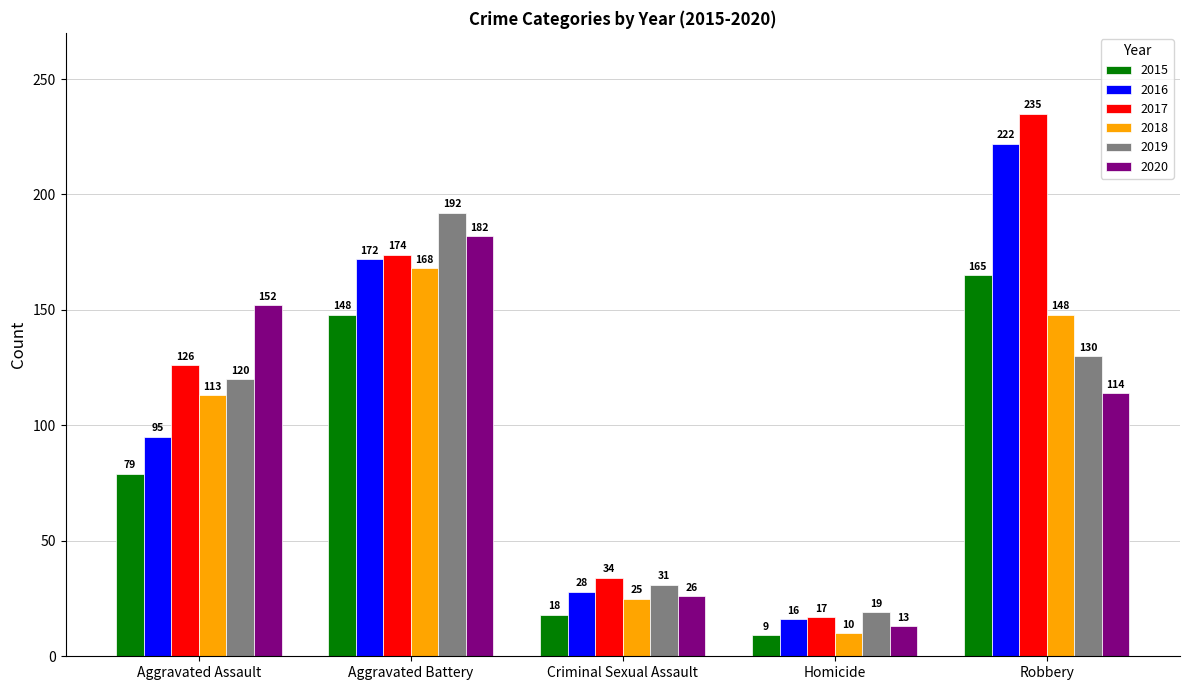

At which category does the chart reach its peak across all series?

Robbery